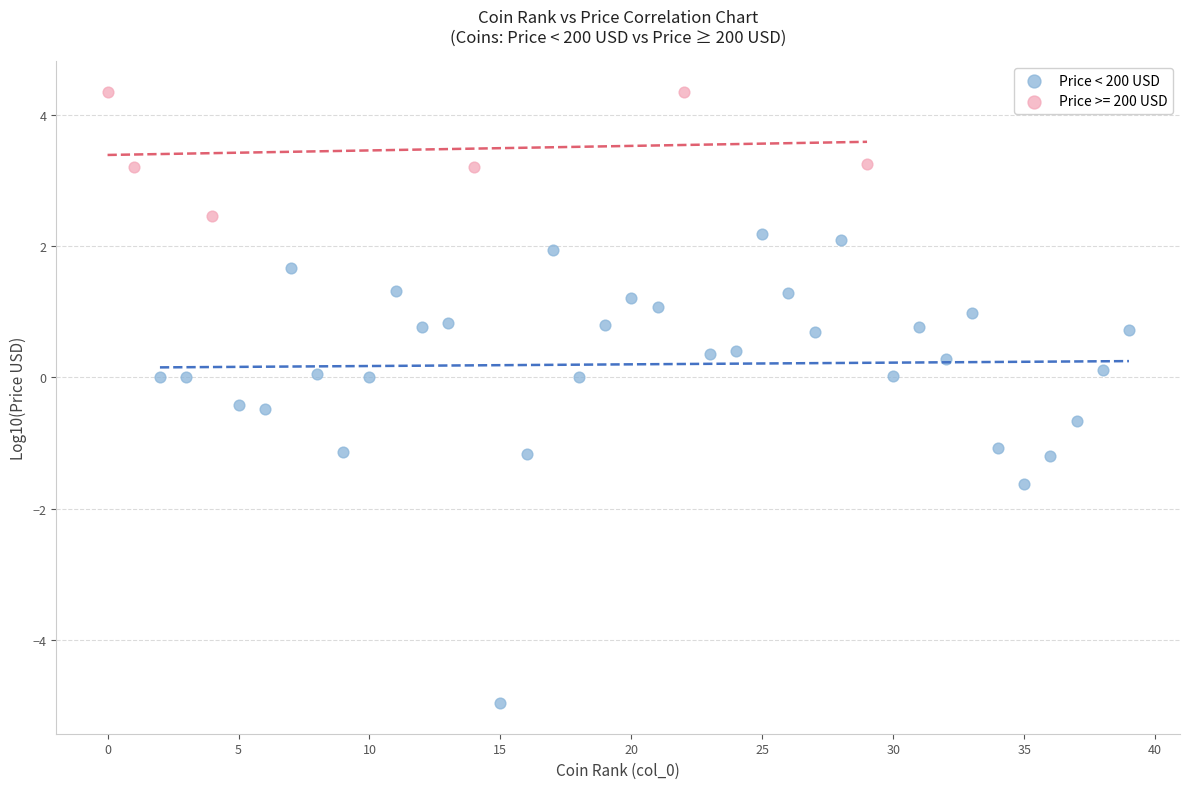

Which series reaches the minimum Y coordinate?

Price < 200 USD